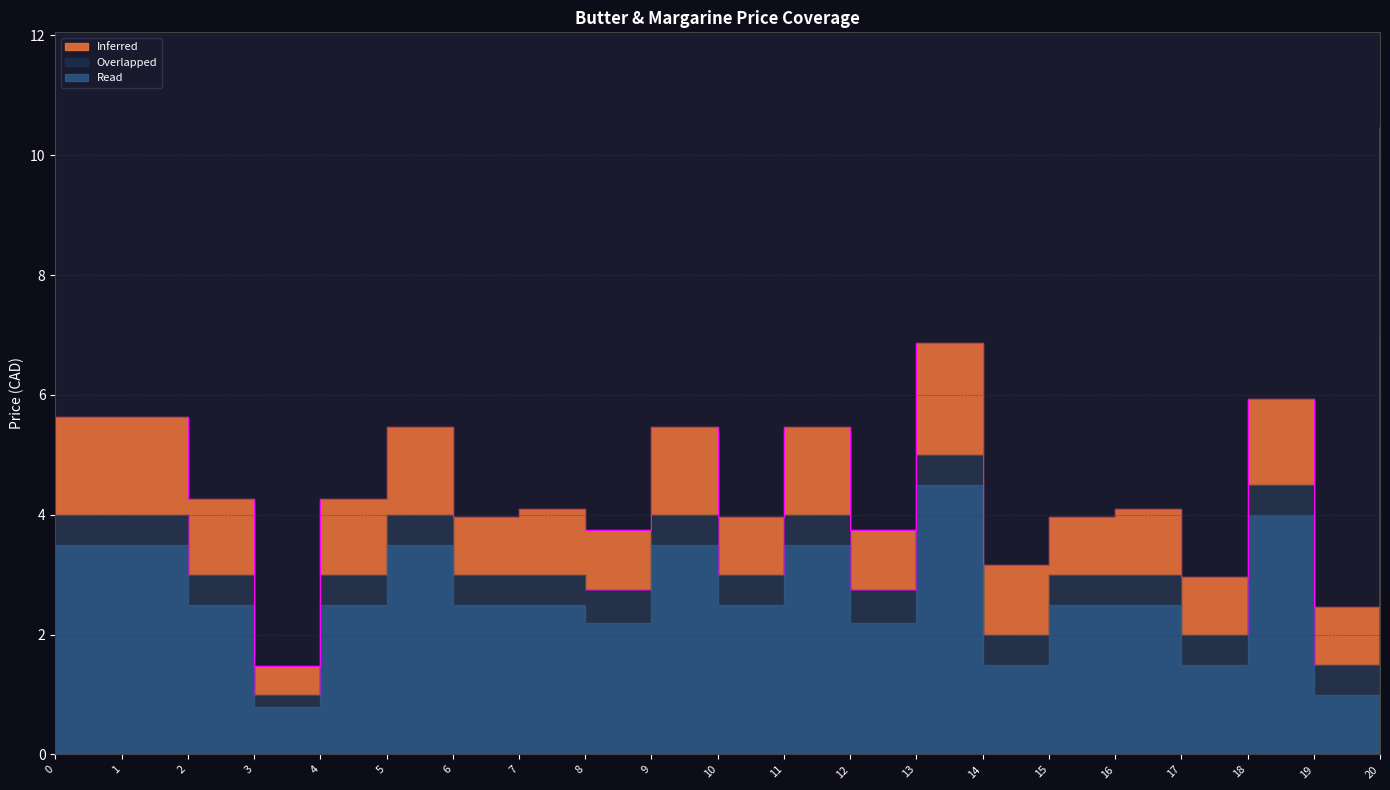

Between 7 and 20, which series saw the biggest shift?

Inferred